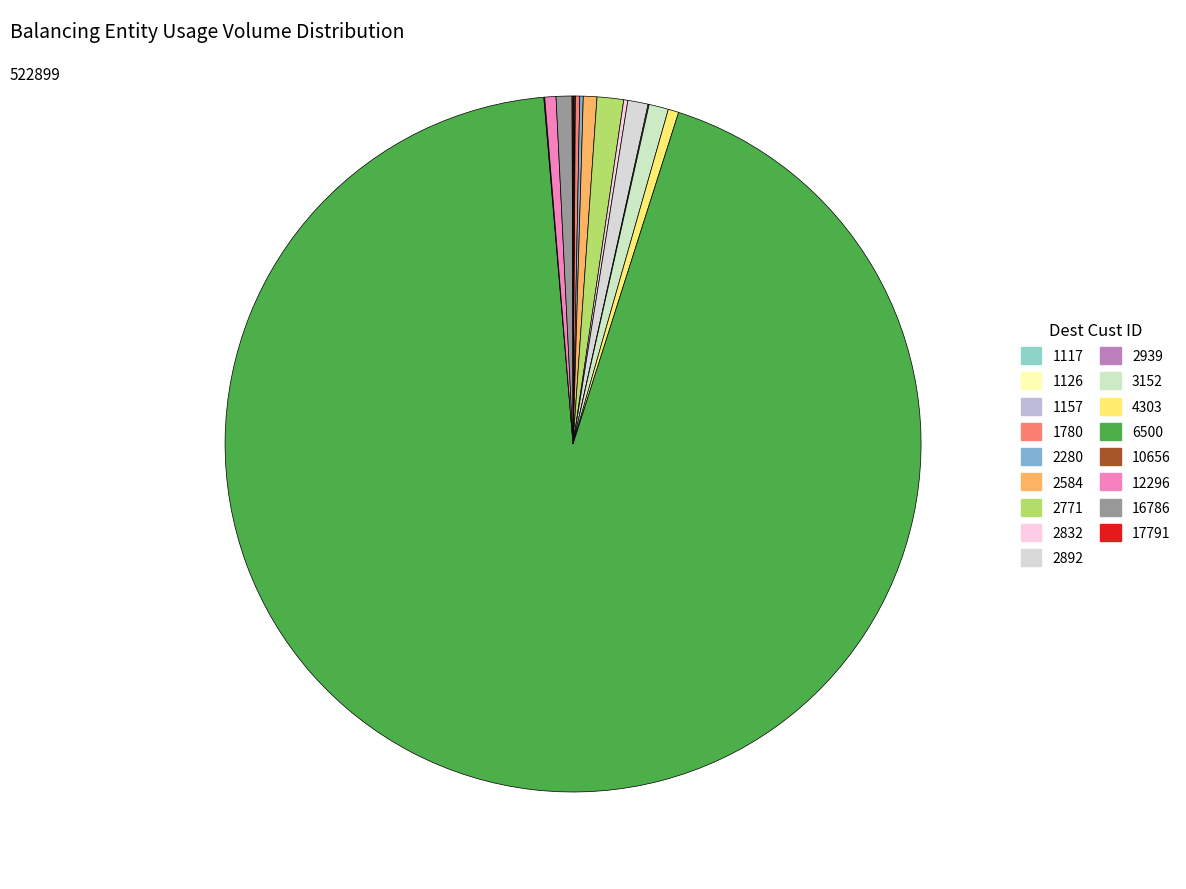

Which category has the biggest portion of the pie?

6500